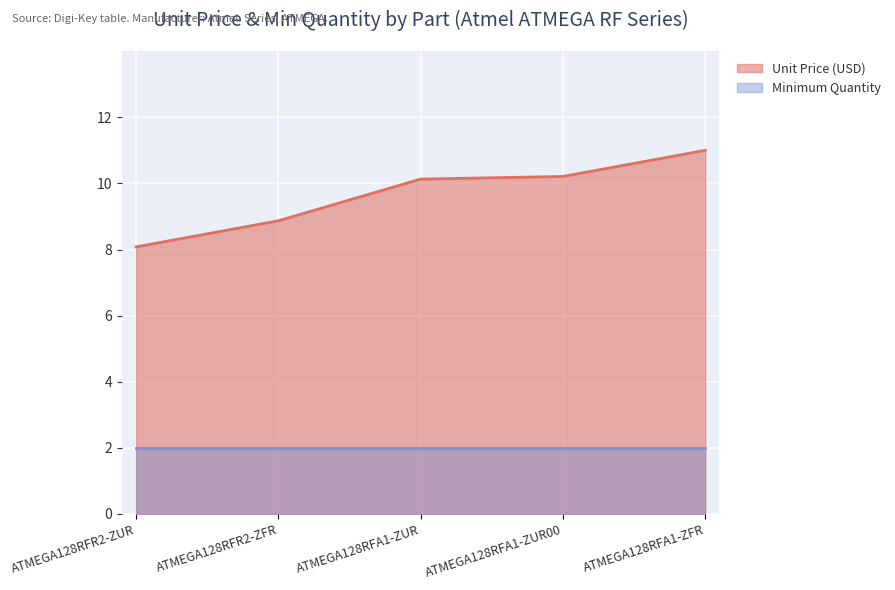

List the labels in order of Minimum Quantity value, smallest first.

ATMEGA128RFR2-ZUR, ATMEGA128RFR2-ZFR, ATMEGA128RFA1-ZUR, ATMEGA128RFA1-ZUR00, ATMEGA128RFA1-ZFR